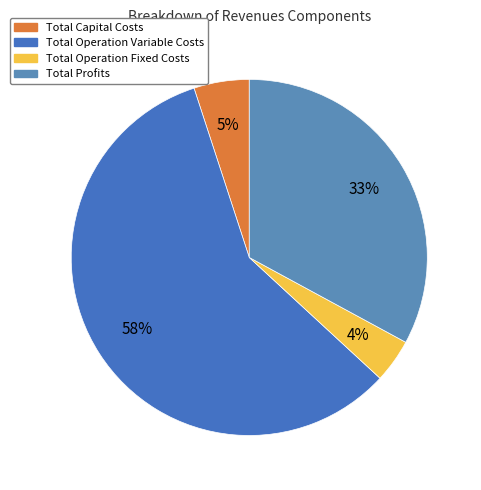

How many segments does this pie chart have?

4